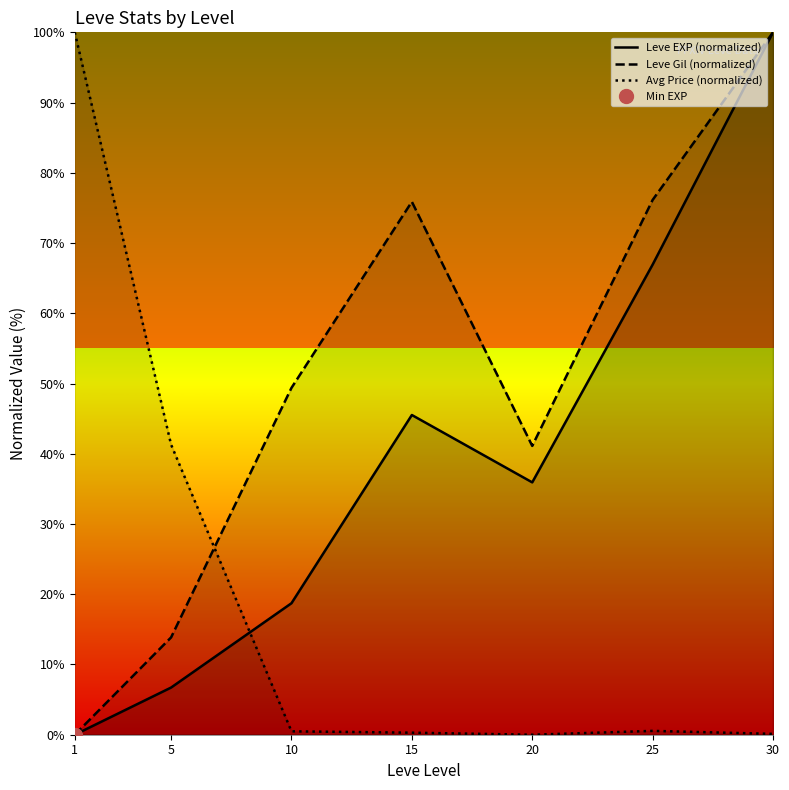

Which series has the largest total across all categories?

Leve Gil (normalized)